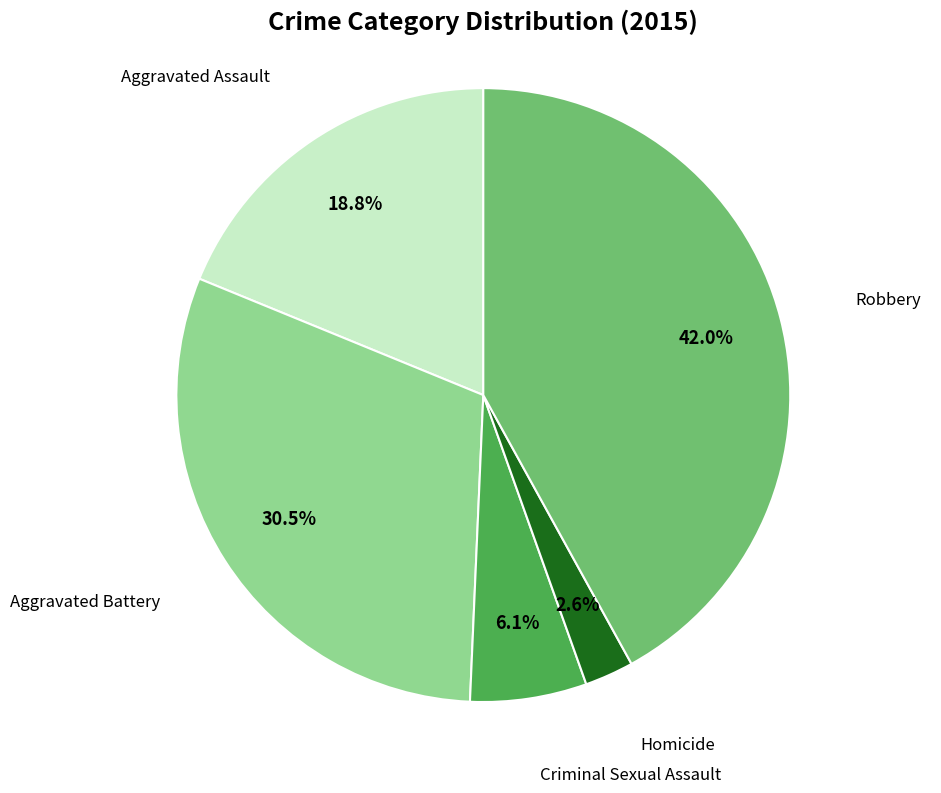

Is it true that Homicide is 13% of the pie?

False